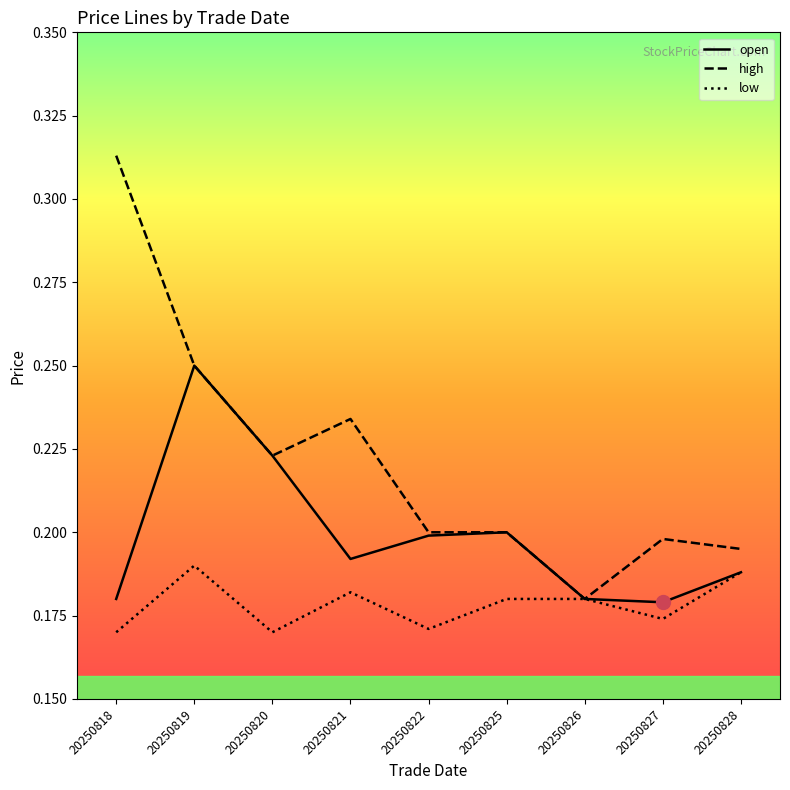

Which series has the largest total across all categories?

high